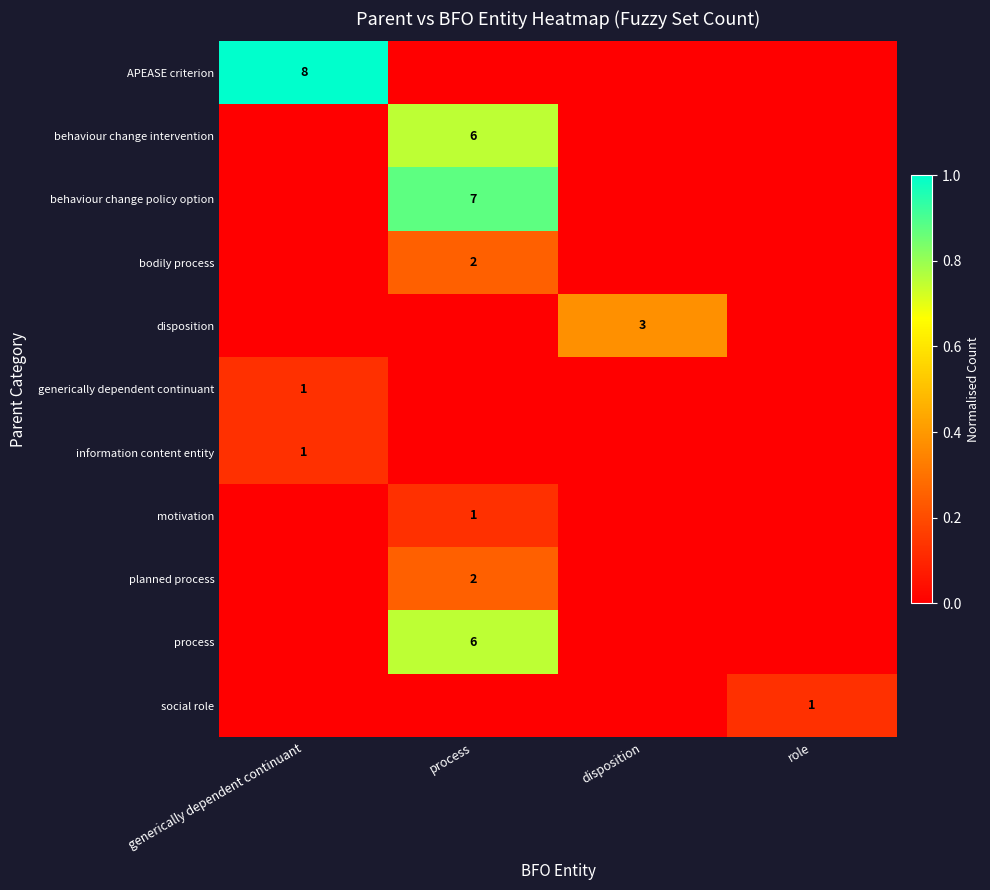

At how many categories does at least one series exceed 0?

4